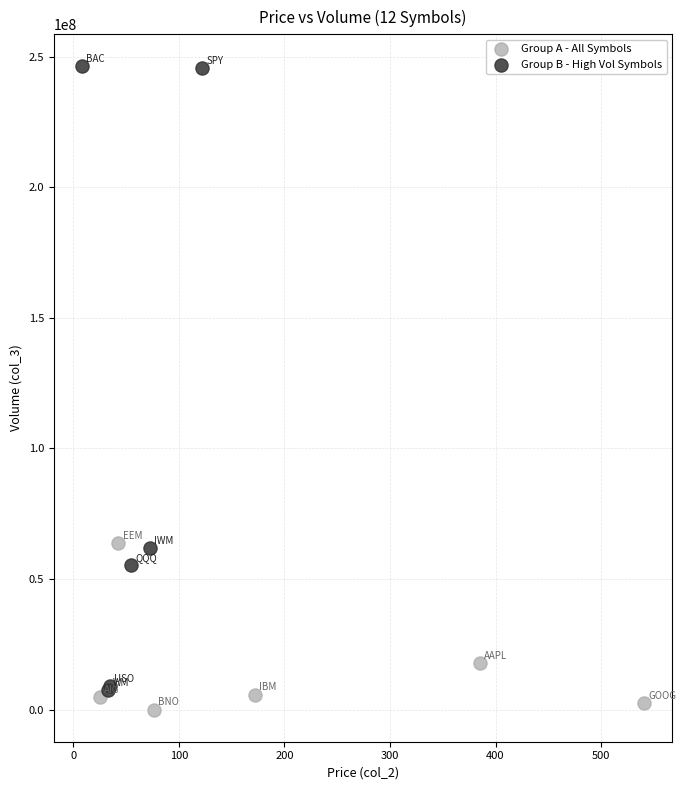

What are all the series names shown in the legend?

Group A - All Symbols, Group B - High Vol Symbols